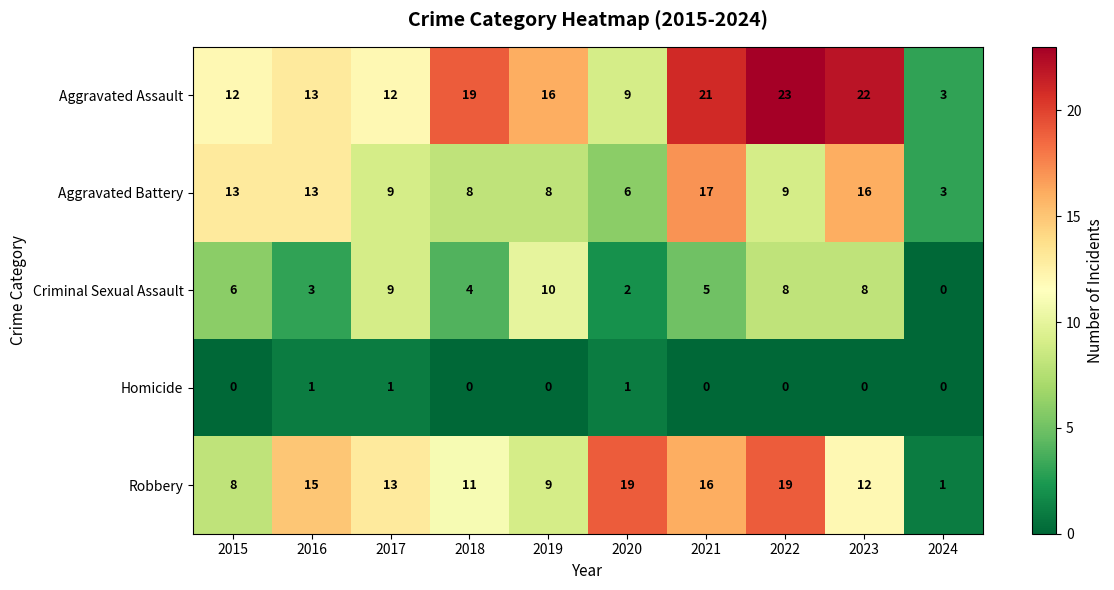

At 2022, list the series in order from largest to smallest.

Aggravated Assault, Robbery, Aggravated Battery, Criminal Sexual Assault, Homicide